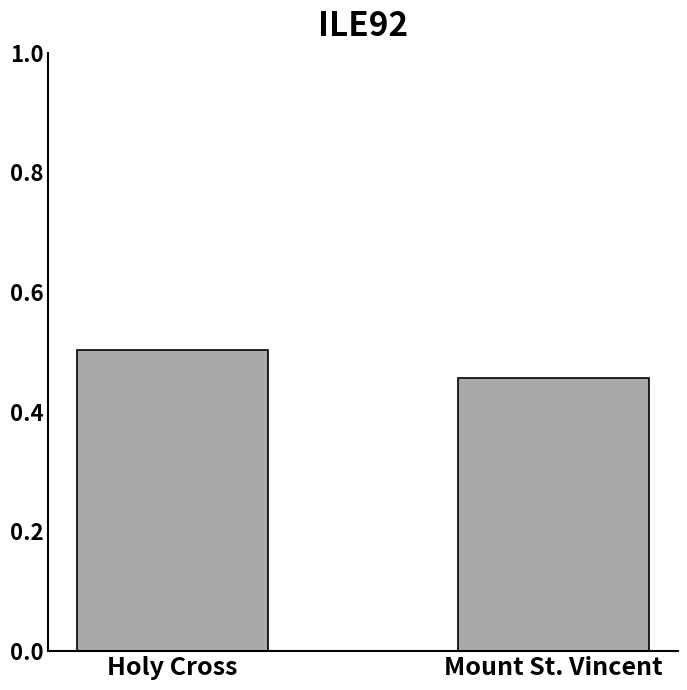

What is the sum of the values at Holy Cross and Mount St. Vincent?

1.0